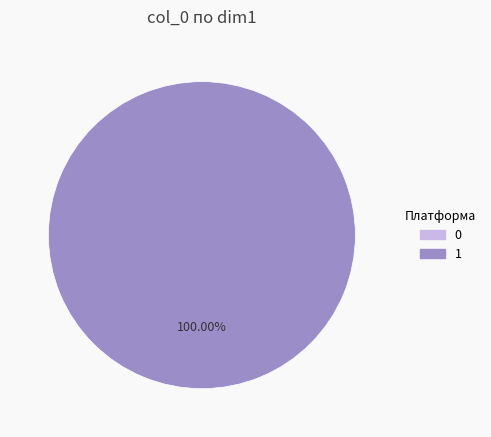

Rank the categories by value from highest to lowest.

1, 0